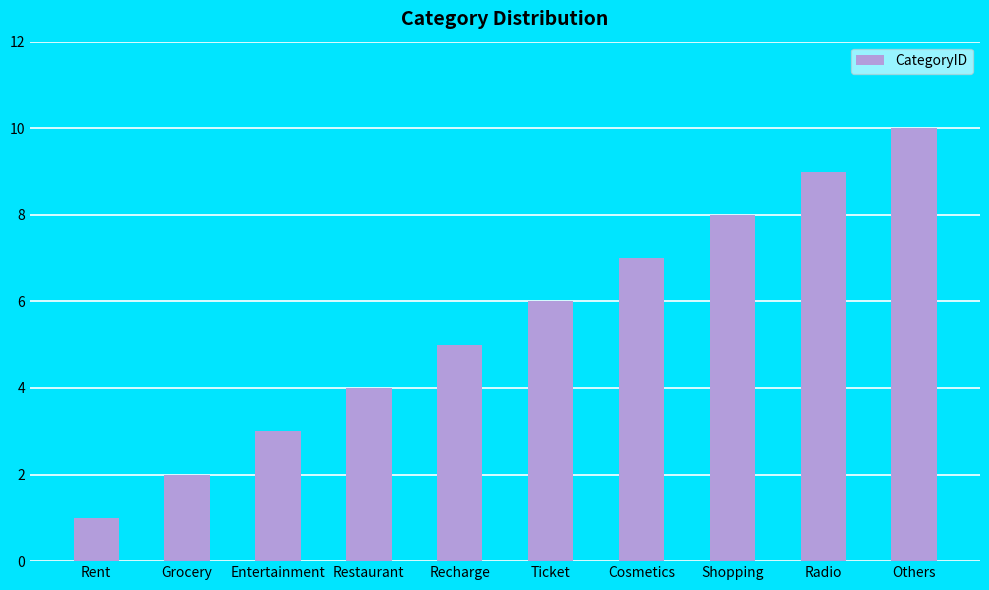

What is the difference between the values at Recharge and Cosmetics?

2